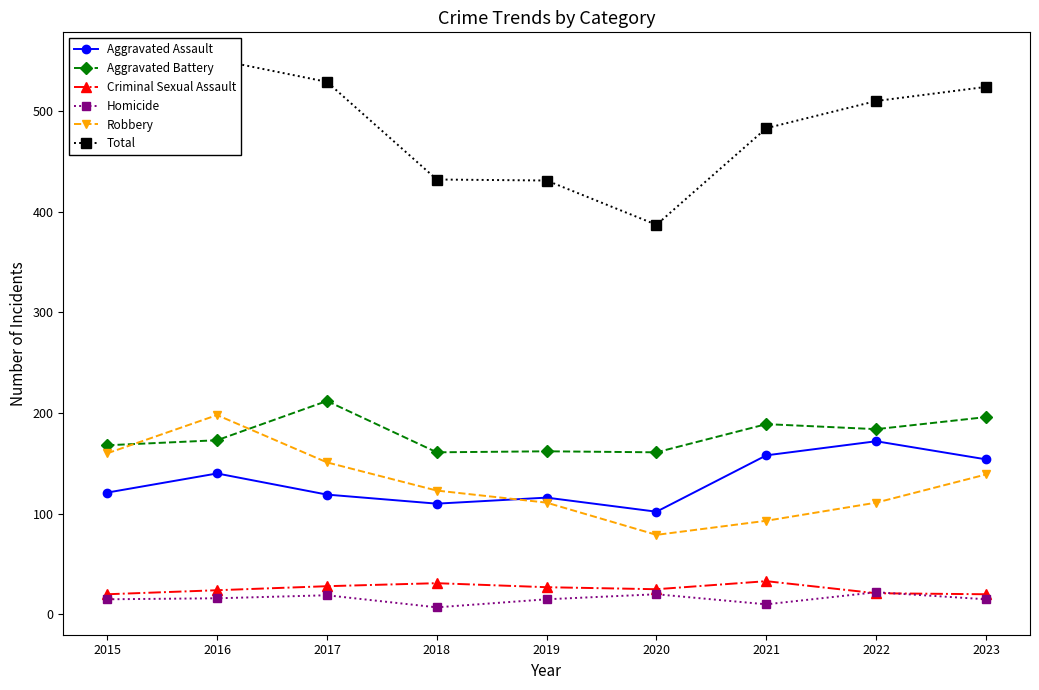

Which category has the lowest value in the Aggravated Battery series?

2018